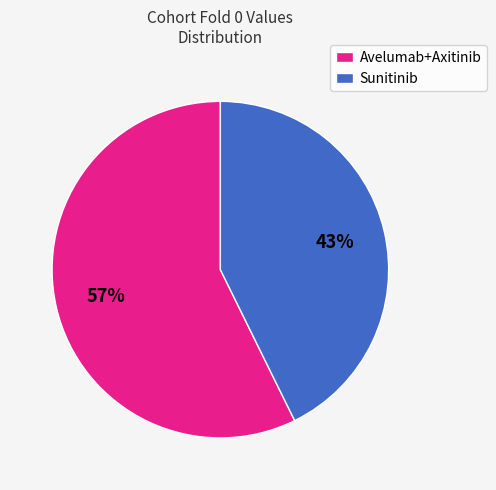

Approximately how many times larger is the value at Avelumab+Axitinib compared to Sunitinib?

1.3